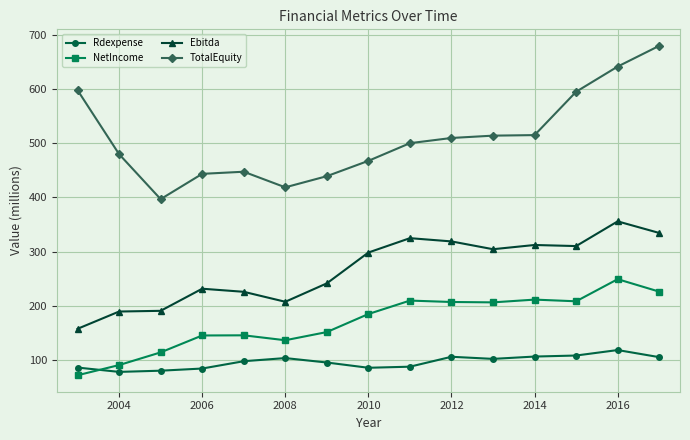

How many times do Rdexpense and NetIncome cross each other?

1